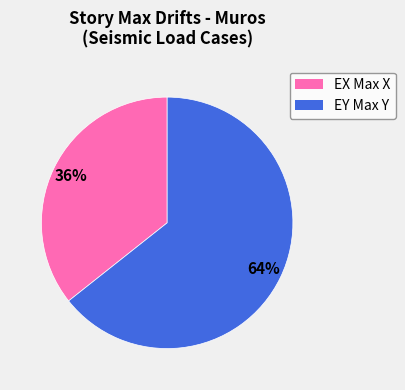

To the nearest percent, what is the average slice percentage?

50%